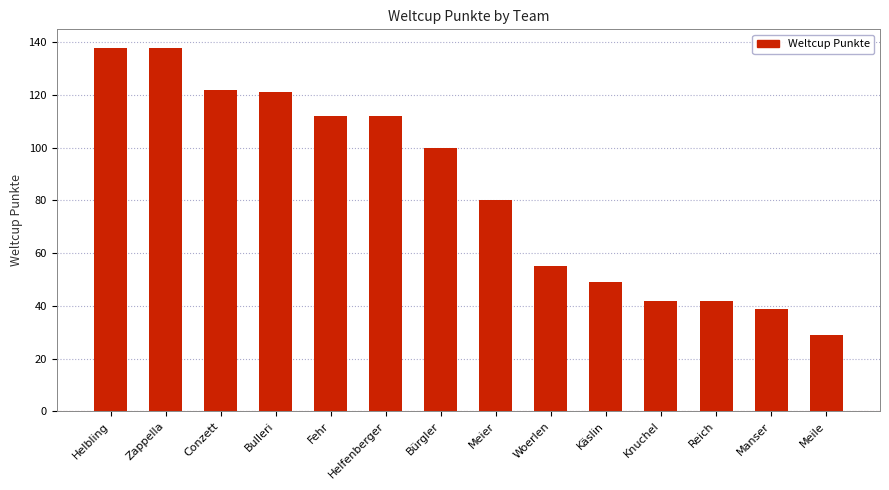

The value at Knuchel is 65. True or false?

False